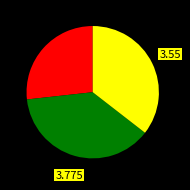

Is there a majority slice in this chart?

No